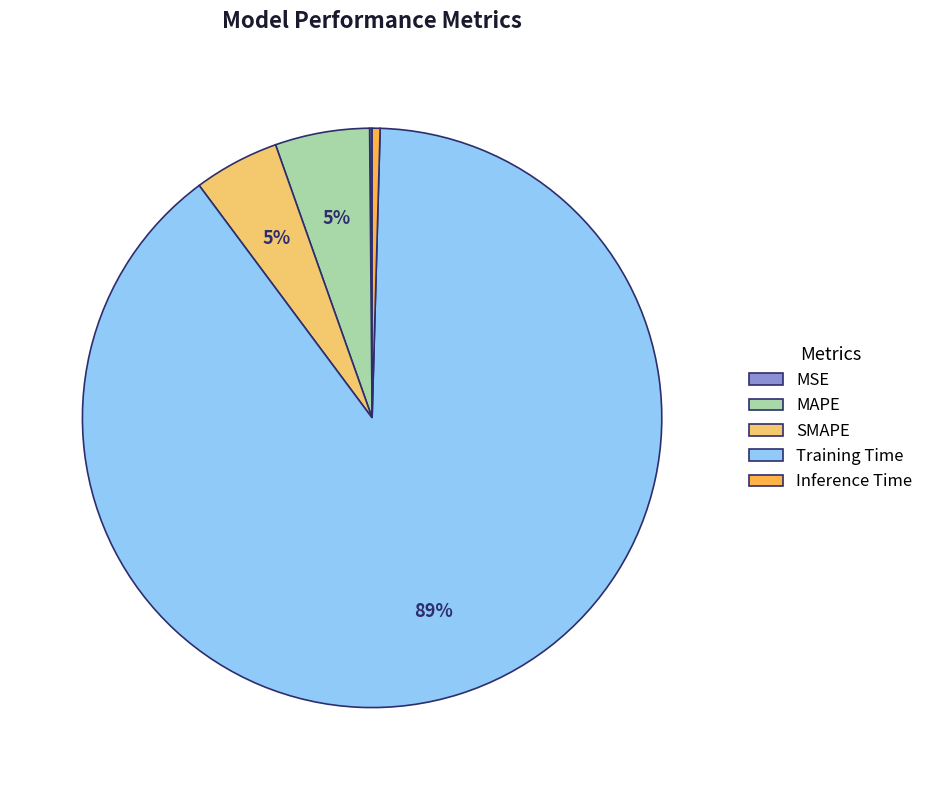

To the nearest percent, what portion does SMAPE represent?

5%